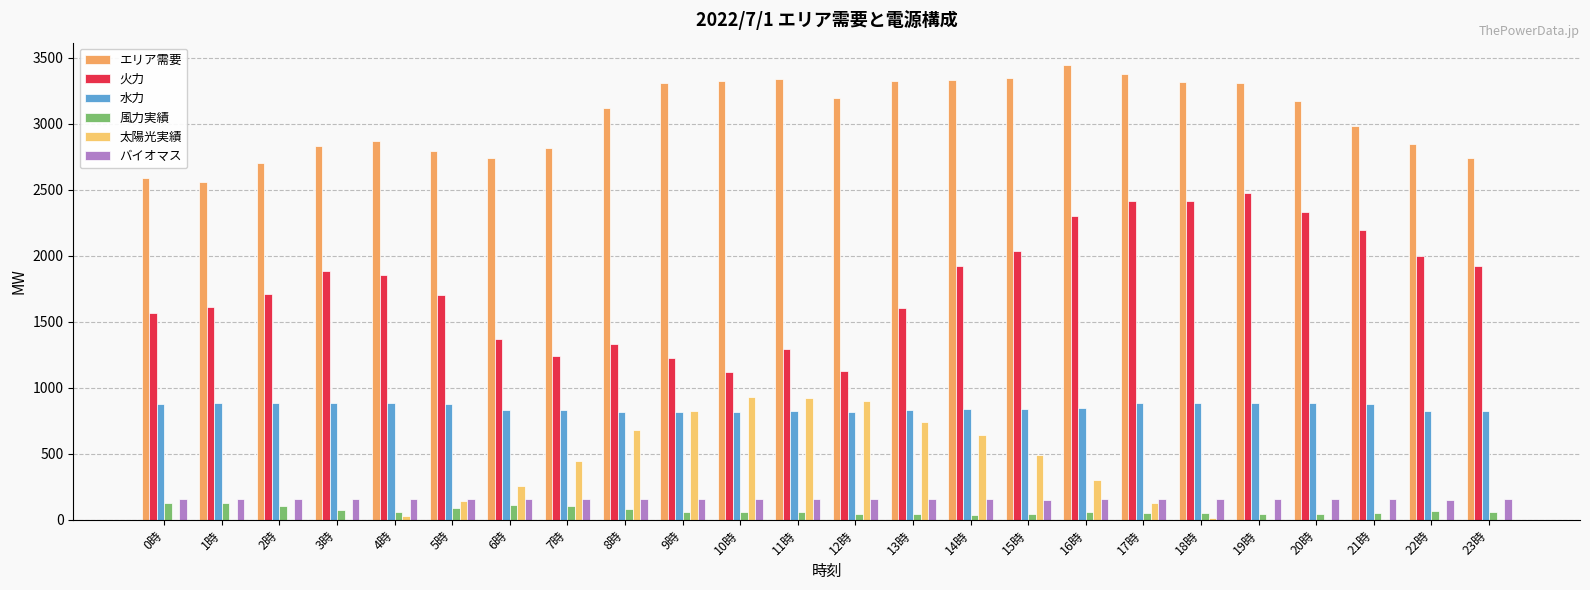

The エリア需要 series shows 6004 at 15時. True or false?

False